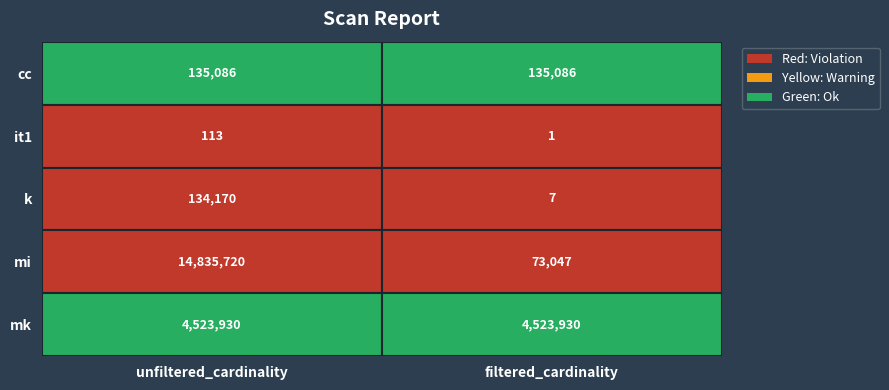

Count the number of categories in the chart.

2